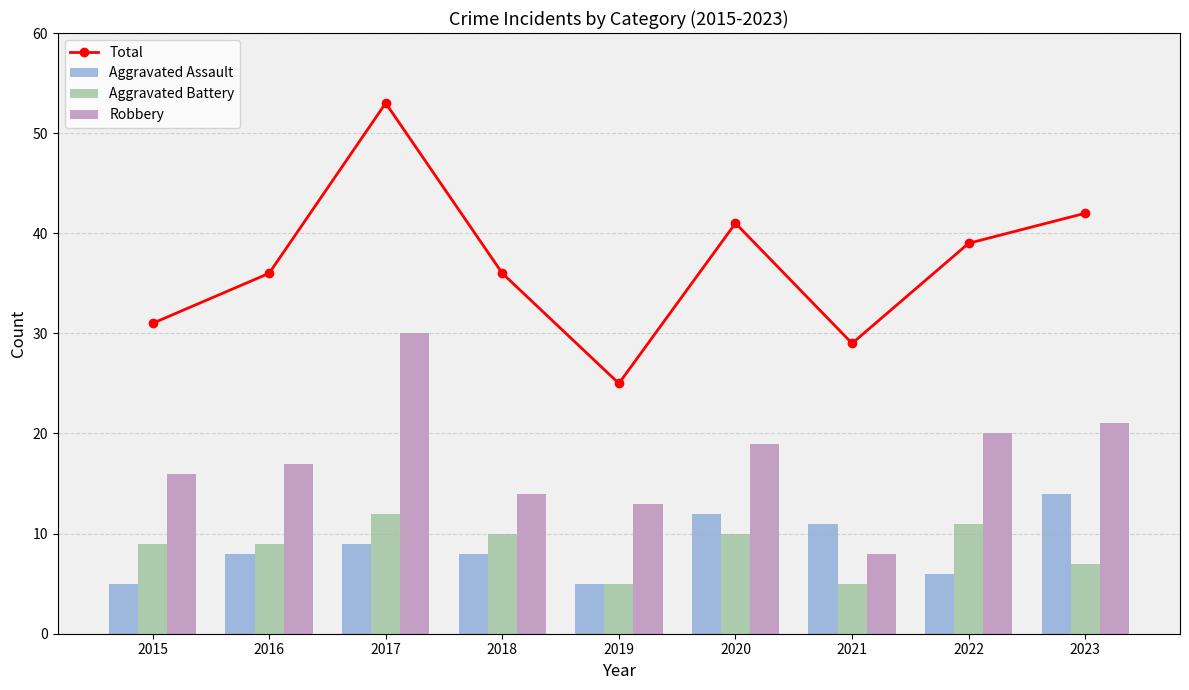

The value of Aggravated Assault at 2020 is 18. True or false?

False